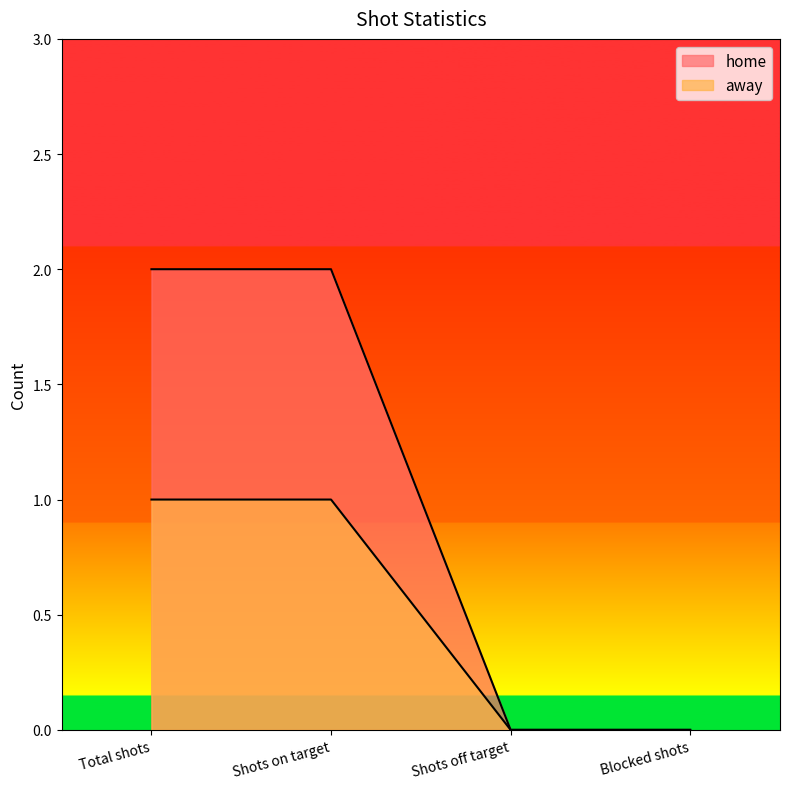

Read the away value at Shots on target.

1